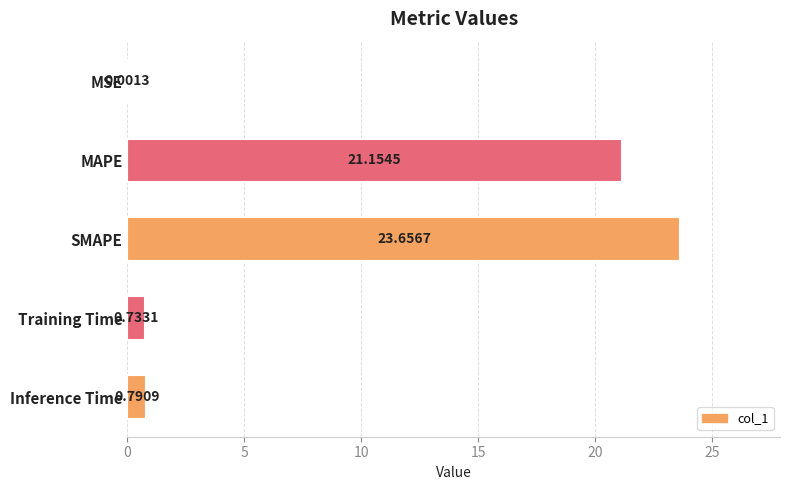

What is the change in value from MAPE to Inference Time?

-20.4